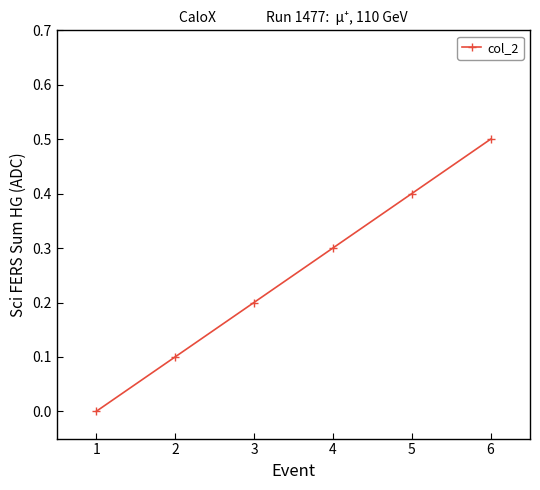

Reading right to left, list all the values displayed in this chart.

0.5	0.4	0.3	0.2	0.1	0.0